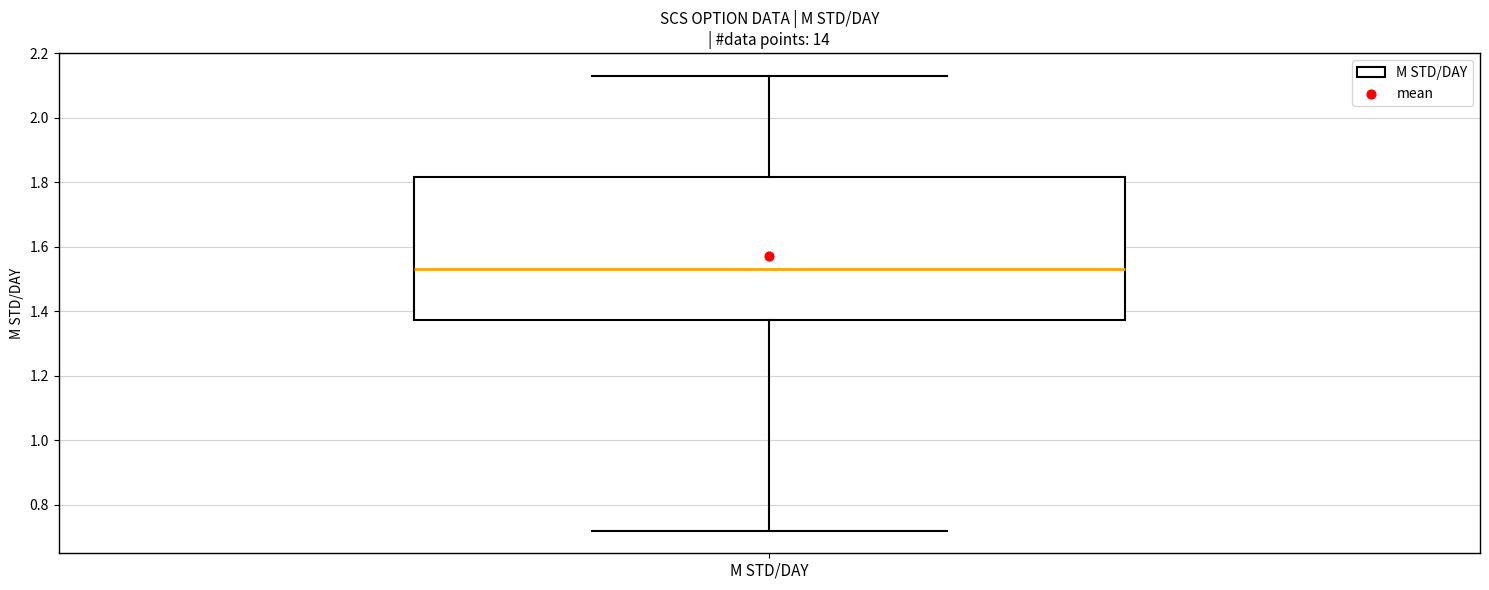

Where does the lower whisker of the box for M STD/DAY end on the y-axis? The values are not printed on the chart, so give them approximately, as read against the axis.

0.72